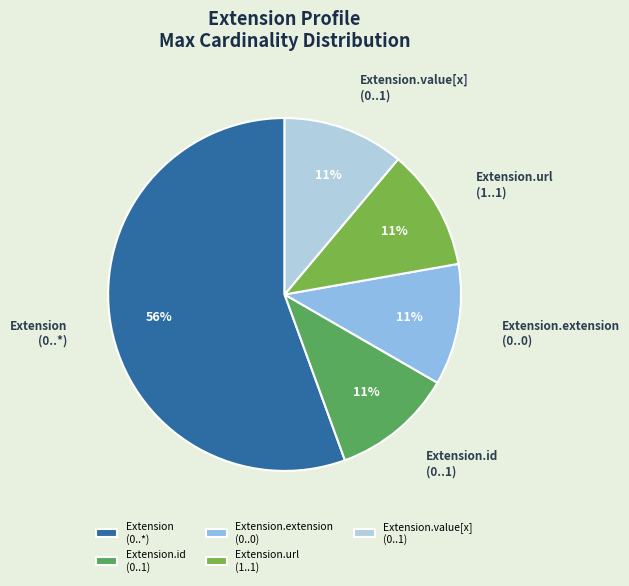

Do Extension.extension (0..0) and Extension.id (0..1) together represent more than half of the pie?

No